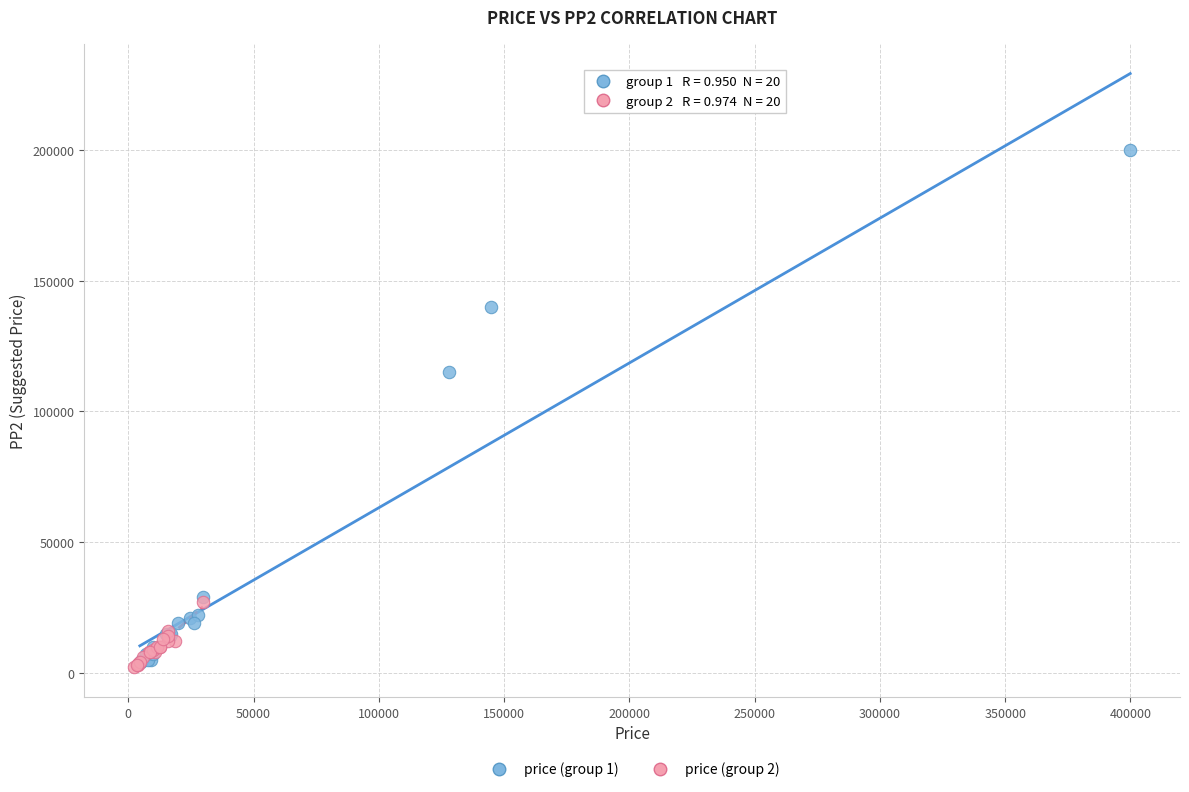

Which series reaches the maximum Y coordinate?

price (group 1)